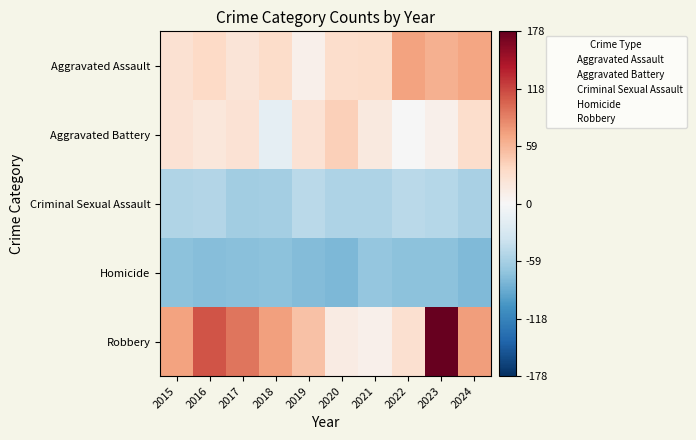

What is the difference between the highest and lowest values at 2019?

130.0